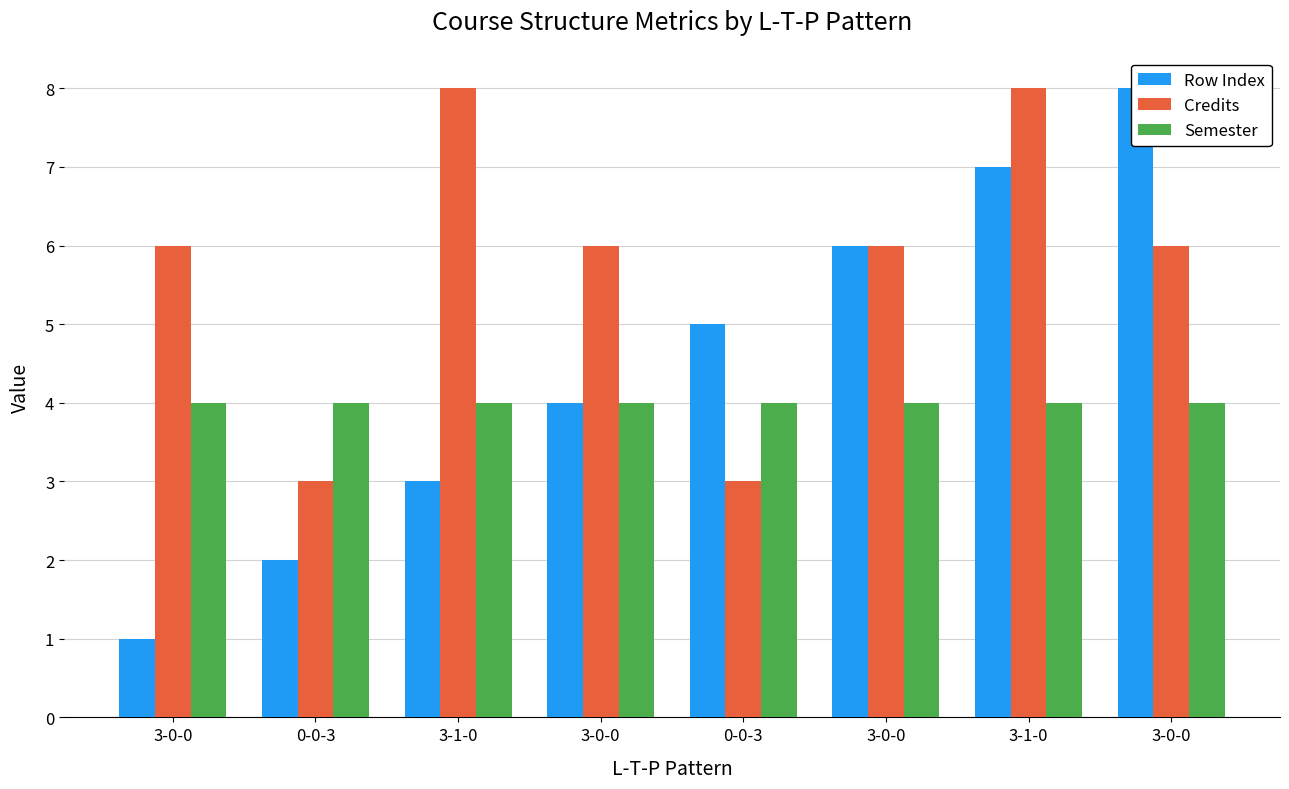

How many bars are there in each group?

3